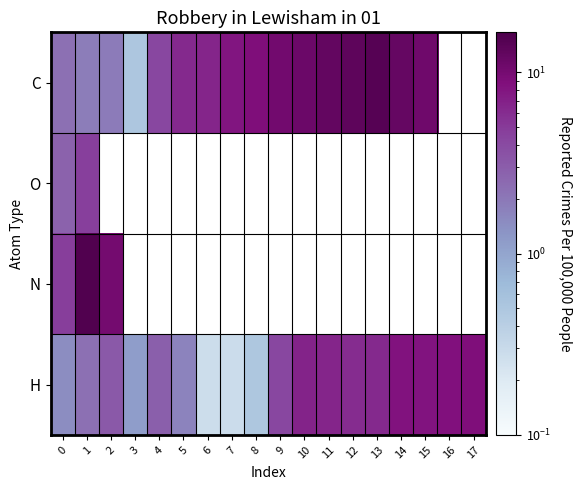

How many data points in H are above 4?

9